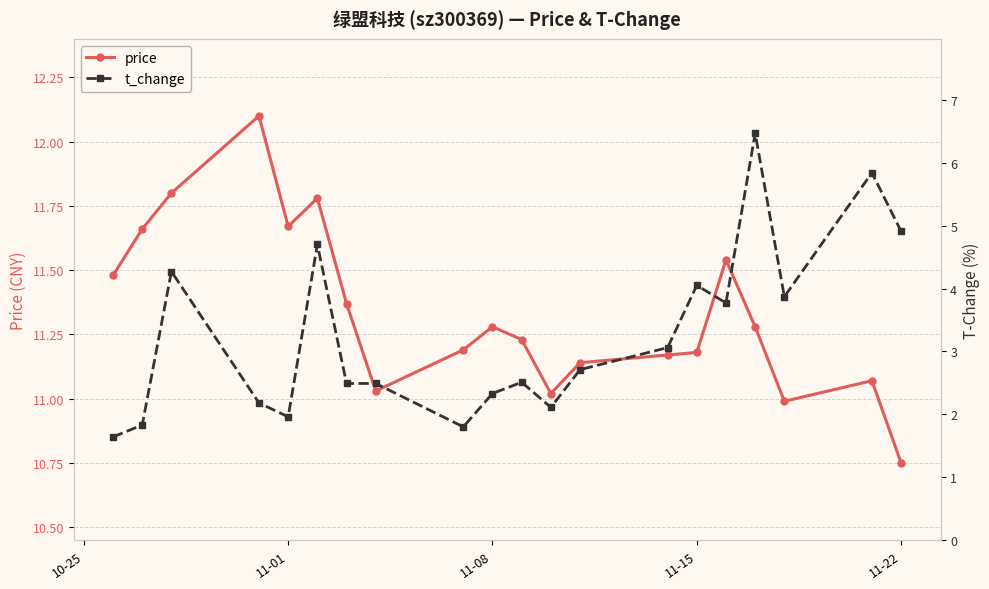

Is it true that price equals 5.0 at 11-01?

False